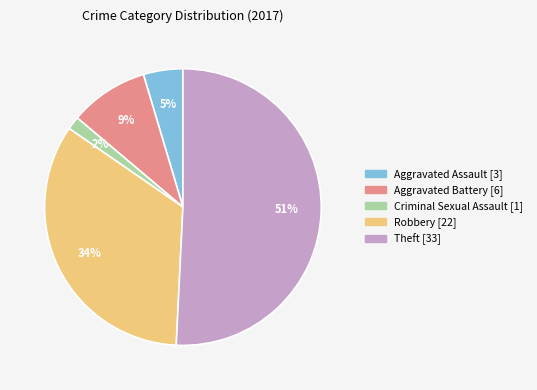

Does Theft represent more than half of the total?

Yes